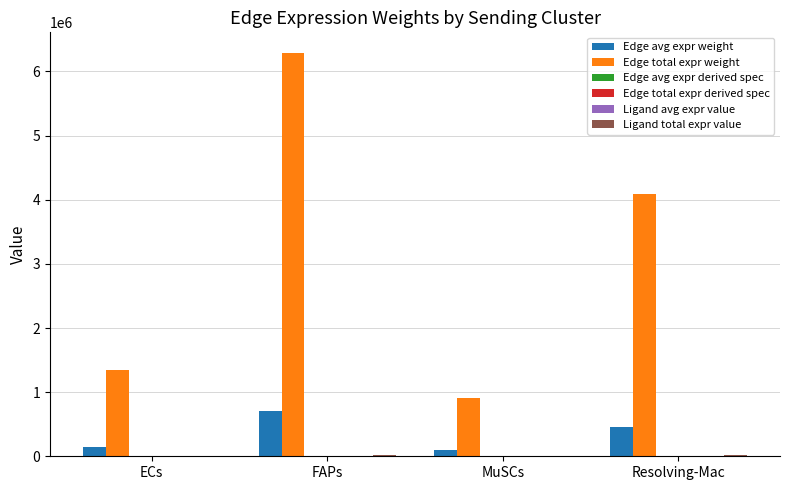

What is the maximum value shown in the chart?

6295597.4